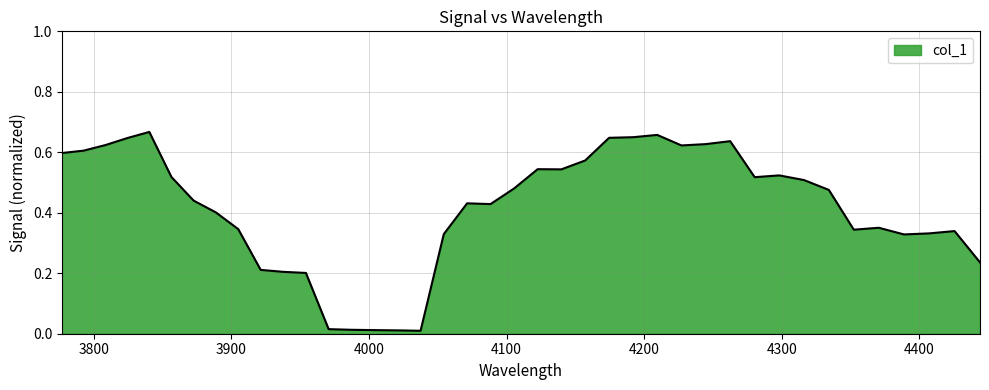

Does the chart display data point markers on the line(s)?

No